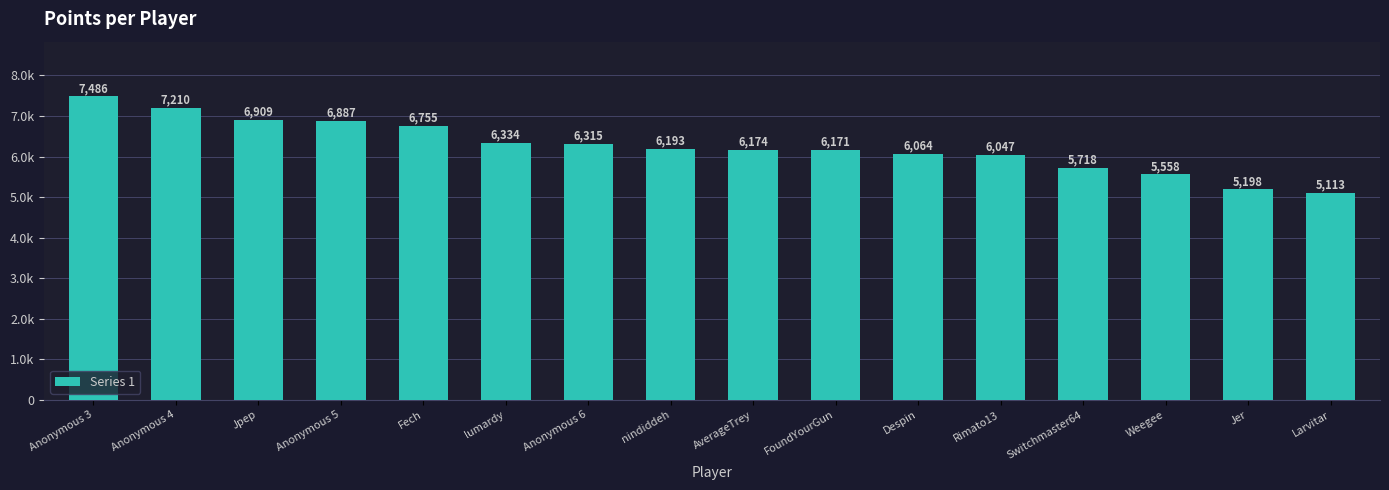

Rank the categories by value from highest to lowest.

Anonymous 3, Anonymous 4, Jpep, Anonymous 5, Fech, lumardy, Anonymous 6, nindiddeh, AverageTrey, FoundYourGun, Despin, Rimato13, Switchmaster64, Weegee, Jer, Larvitar